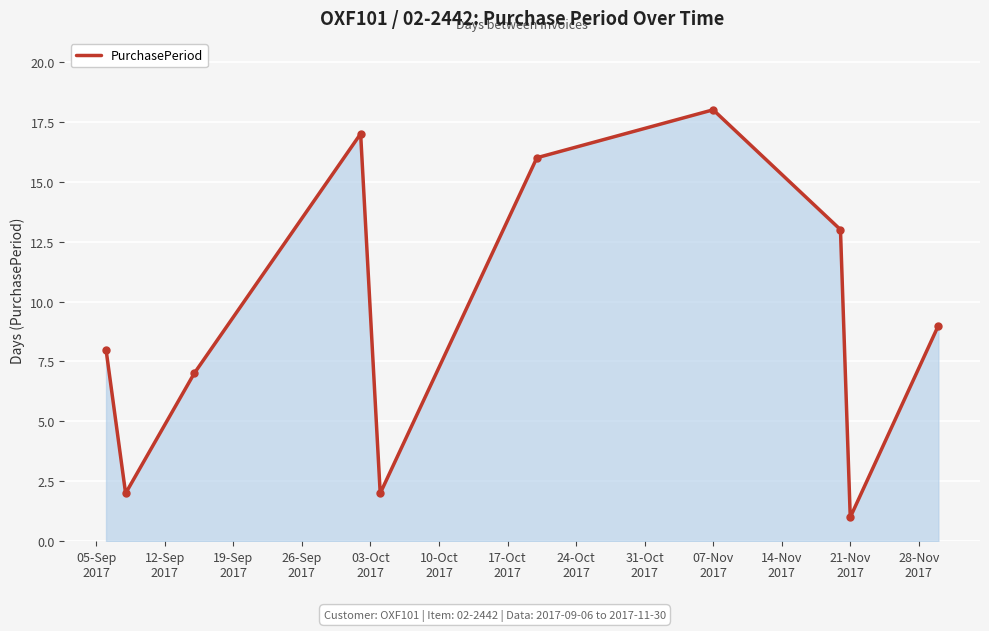

What is the difference between the maximum and minimum values?

17